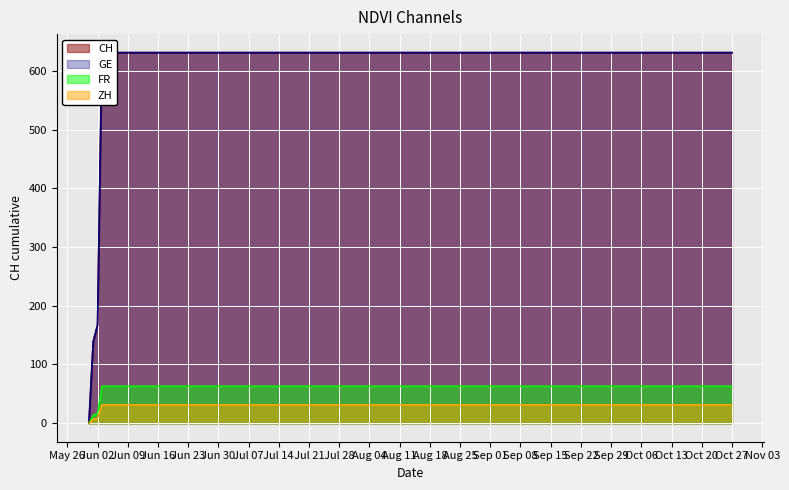

What is the value of the 8th point from the left?

631